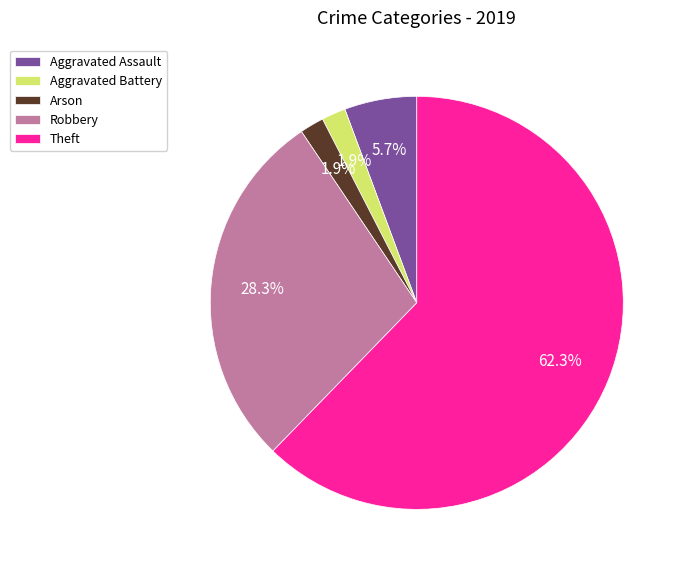

To the nearest percent, what is the combined percentage of Aggravated Battery and Robbery?

30%